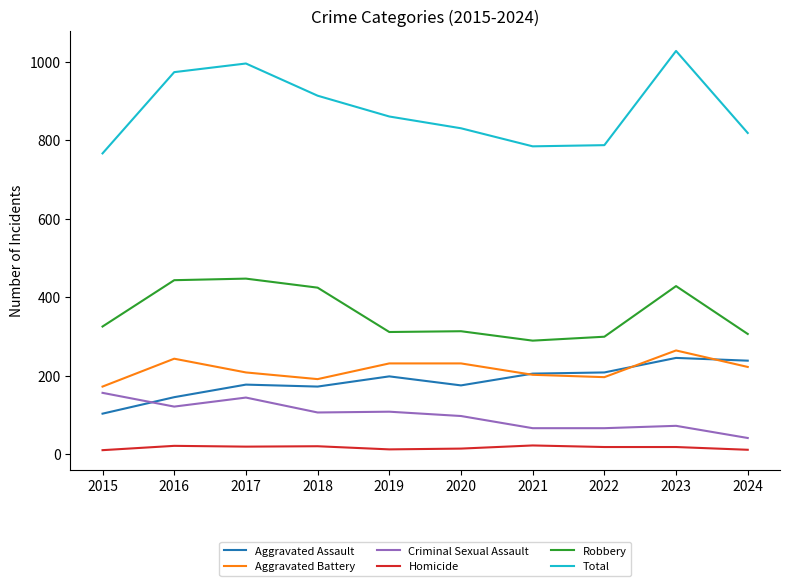

At which label is Aggravated Battery closest to 218?

2024